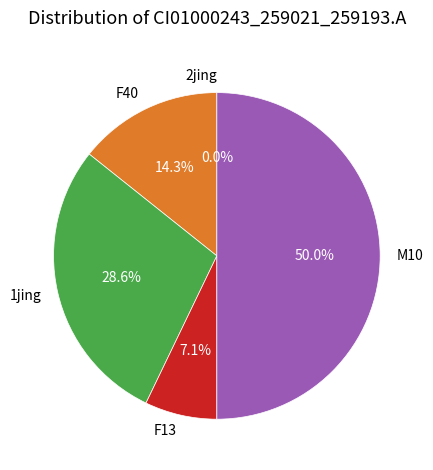

To the nearest percent, what is the combined percentage of 1jing and M10?

79%